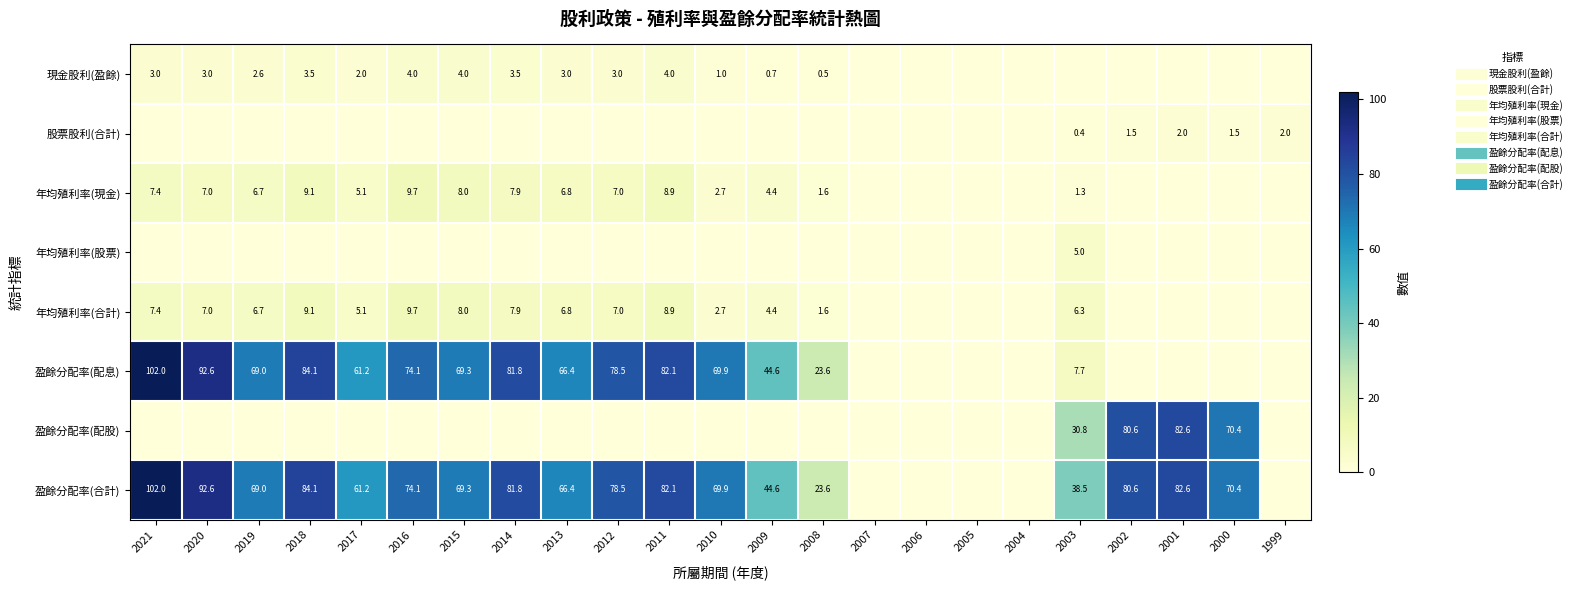

How many values in the 年均殖利率(合計) series exceed 5?

12